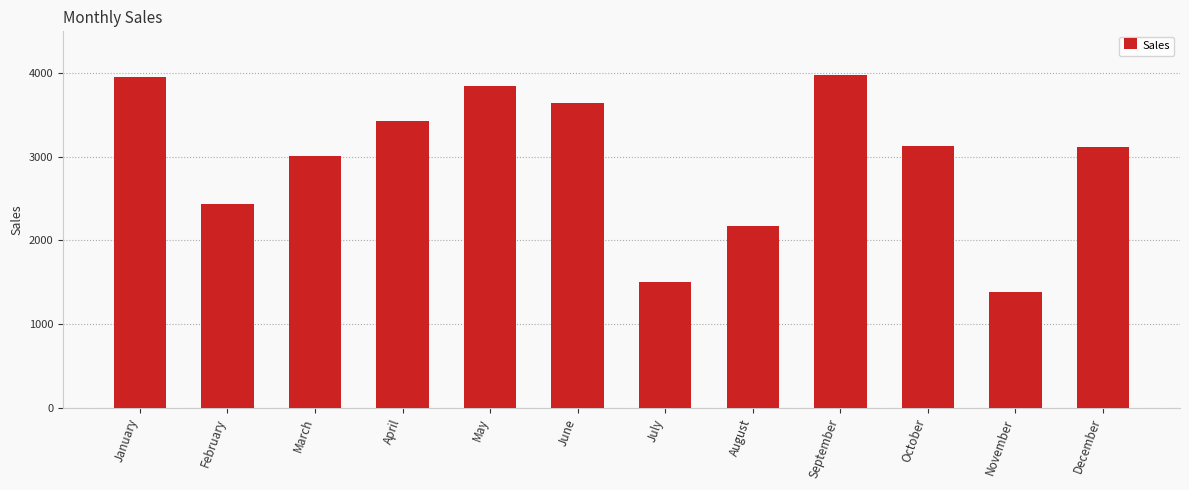

What is the greatest value displayed?

3976